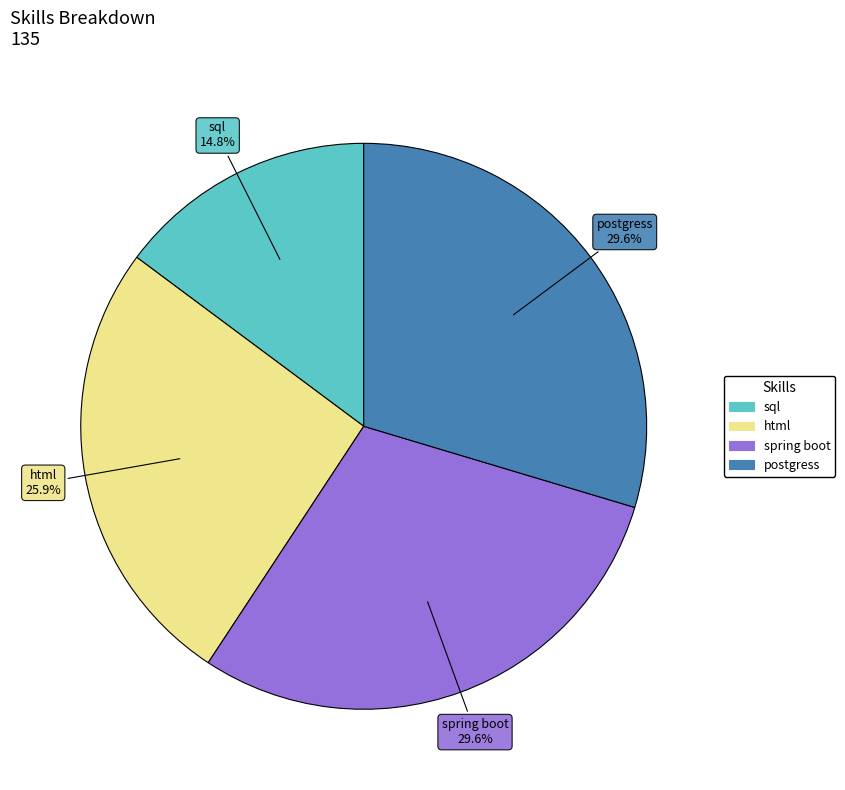

Is there a majority slice in this chart?

No